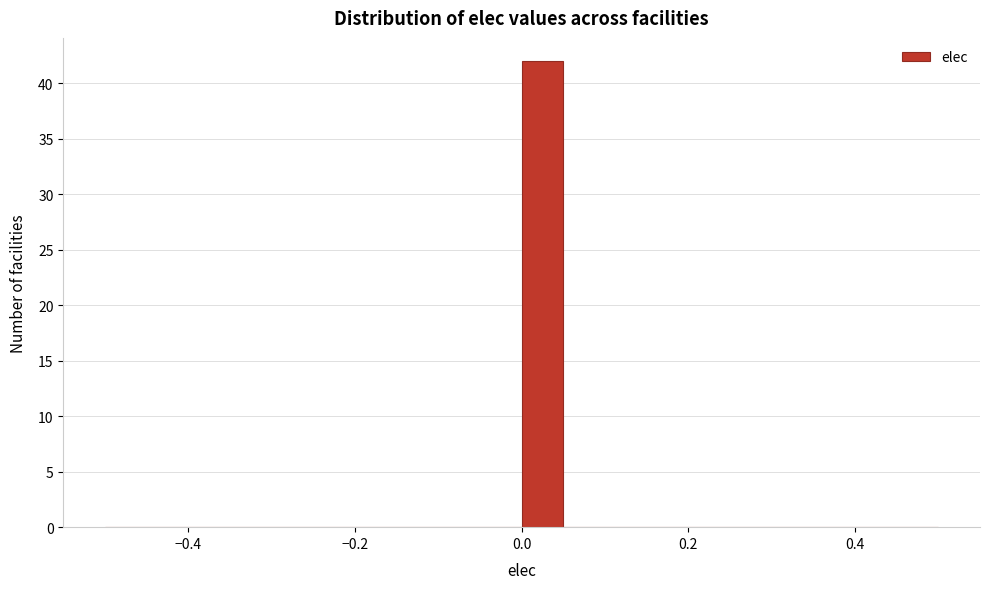

Around what value on the x-axis is the tallest bar? Give the approximate position of its centre, as read against the axis.

0.02